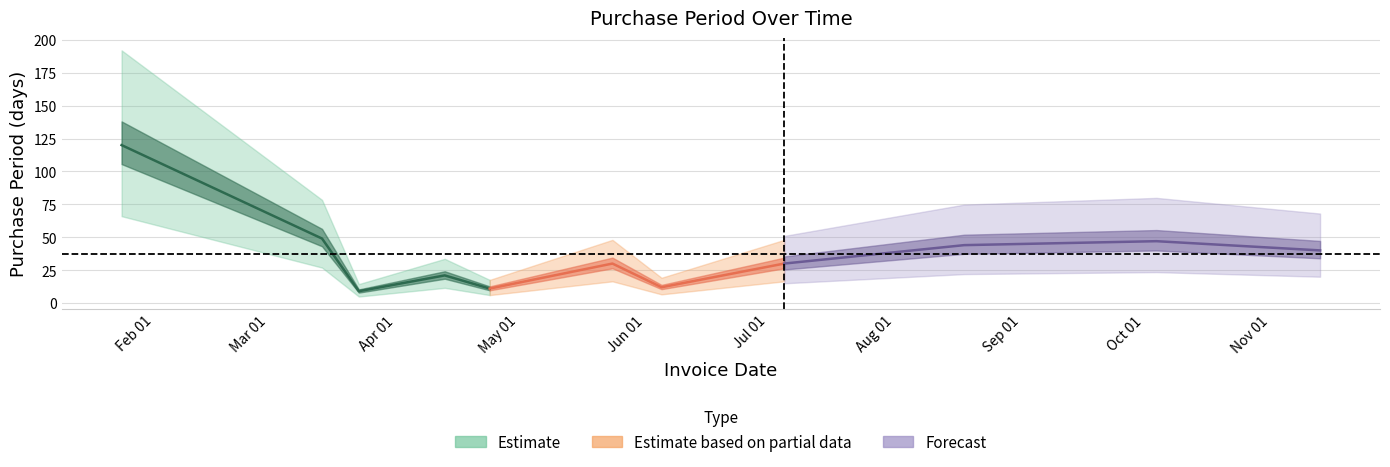

Rank the categories by value from lowest to highest.

2017-03-23, 2017-04-24, 2017-06-05, 2017-04-13, 2017-05-24, 2017-07-05, 2017-11-13, 2017-08-18, 2017-10-04, 2017-03-14, 2017-01-24